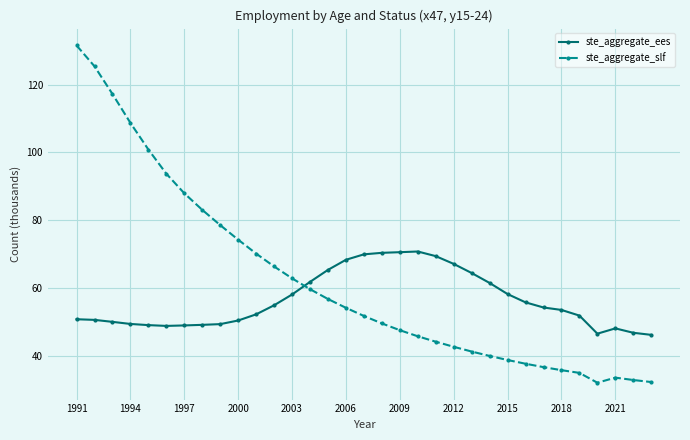

What is the minimum value for ste_aggregate_slf?

32.0